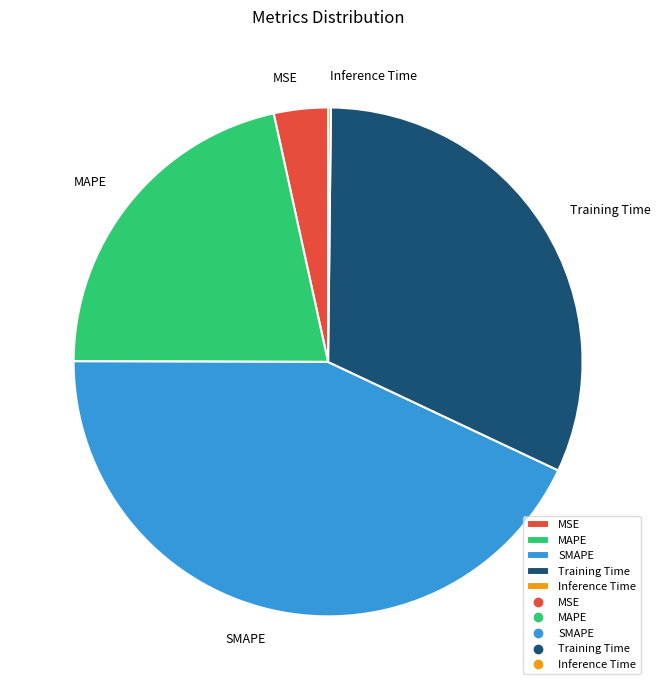

Does any single category account for the majority?

No